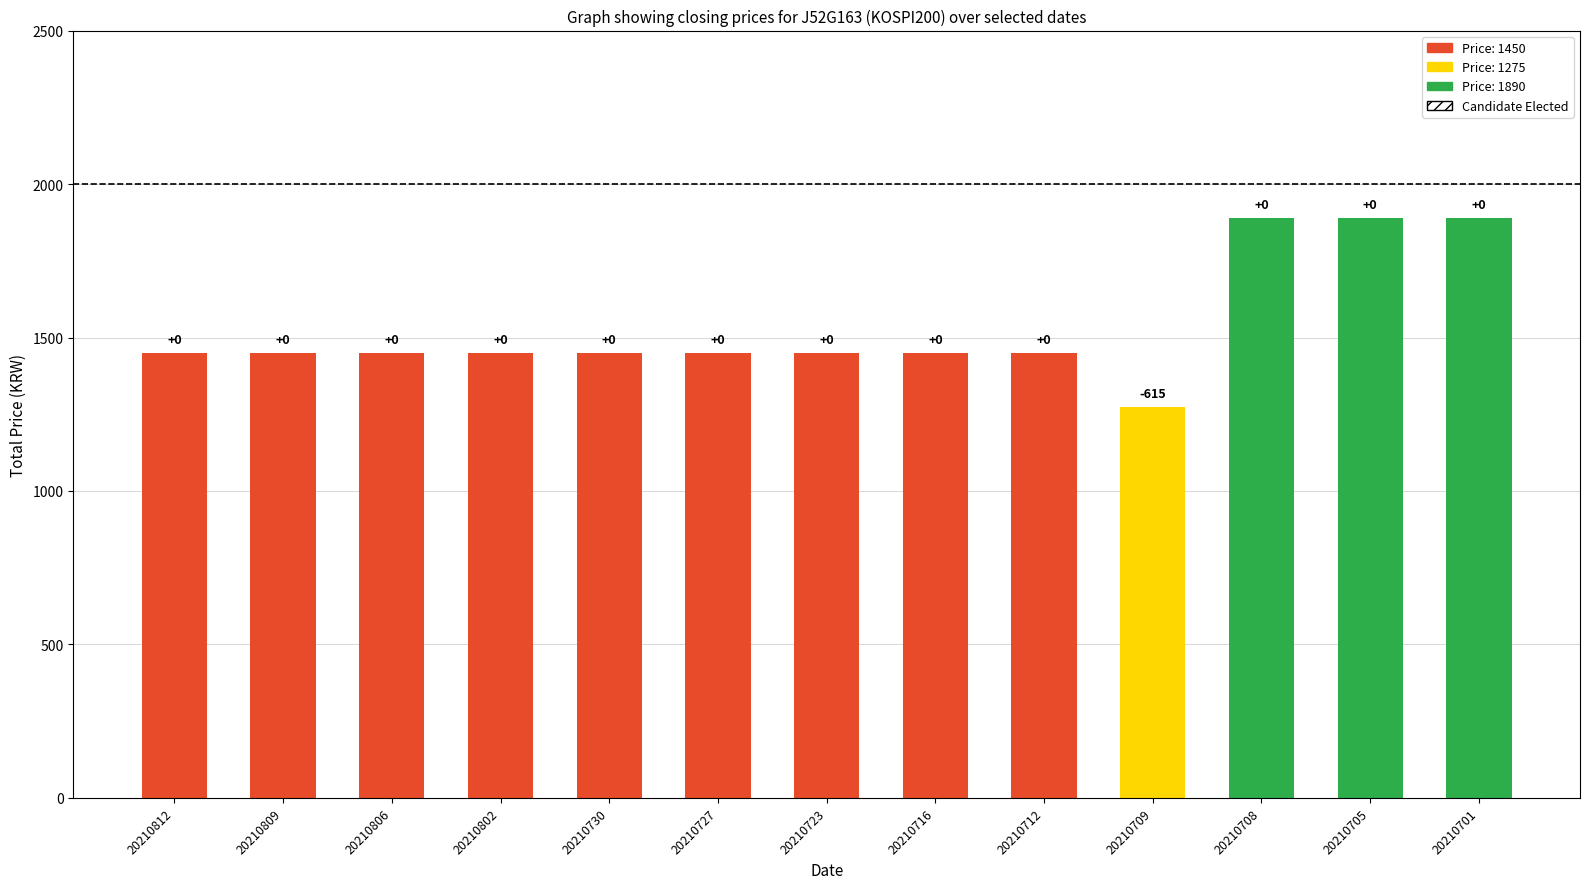

Are the bars horizontal?

No